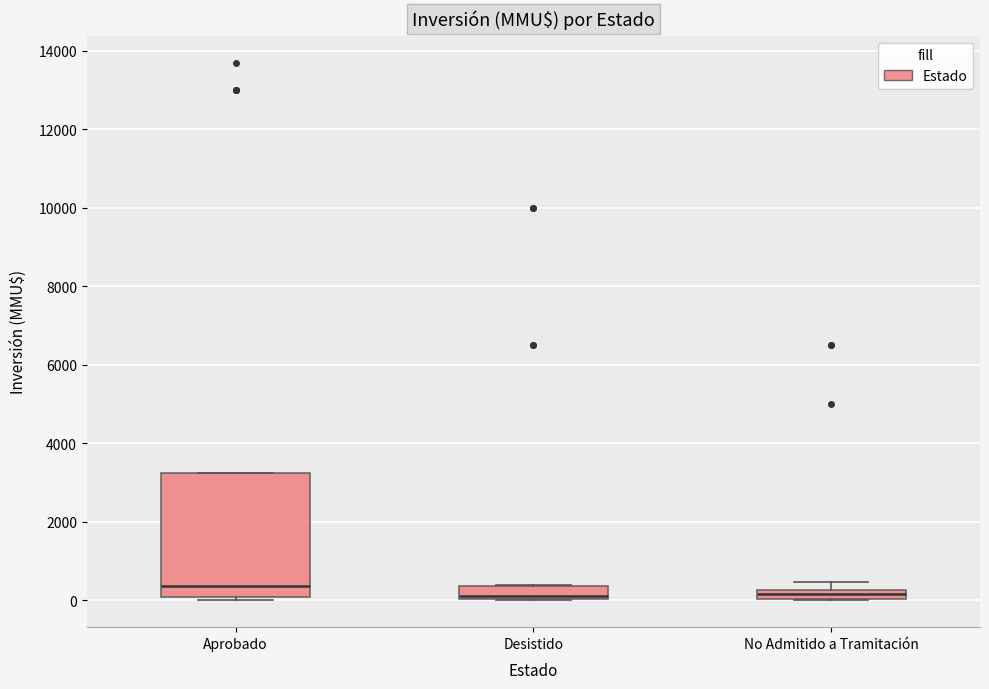

Comparing the boxes themselves (not the whiskers), which one is the tallest?

Aprobado